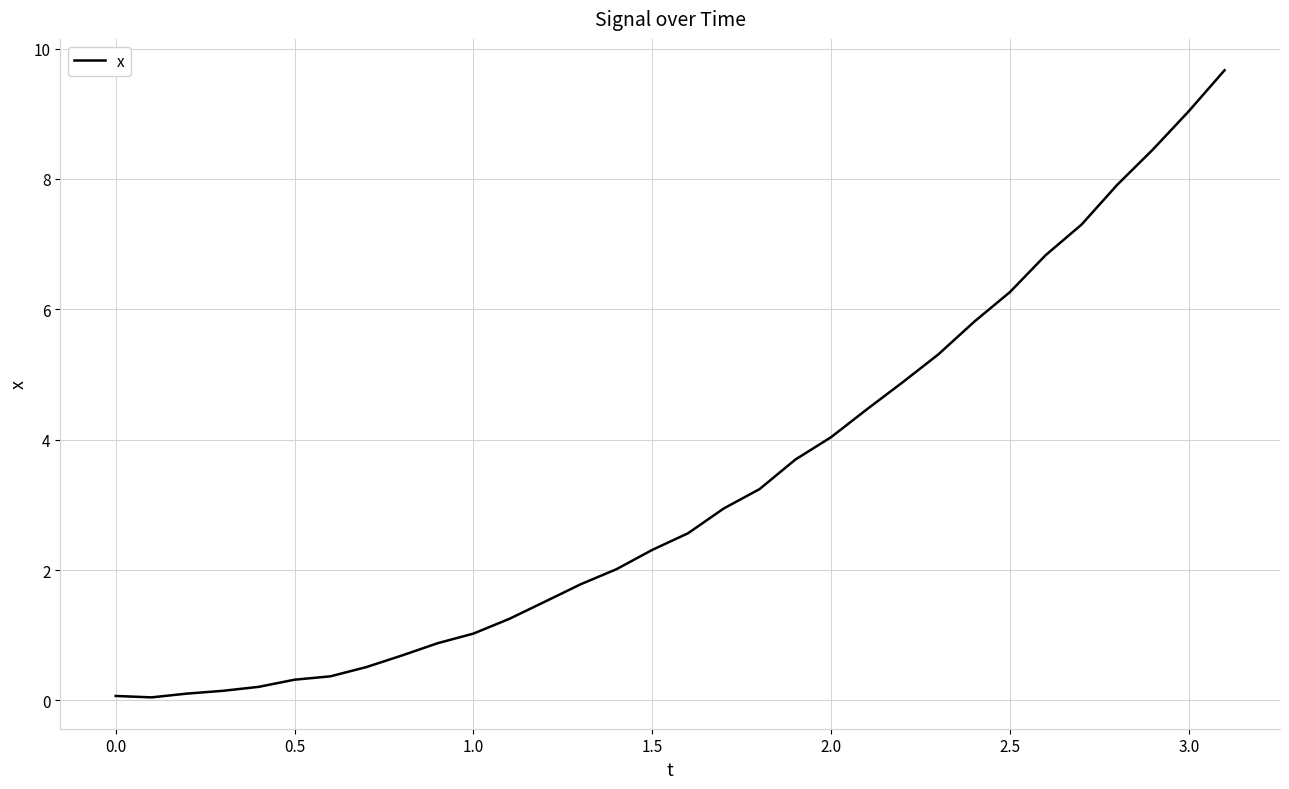

What is the difference between the maximum and minimum values?

9.6